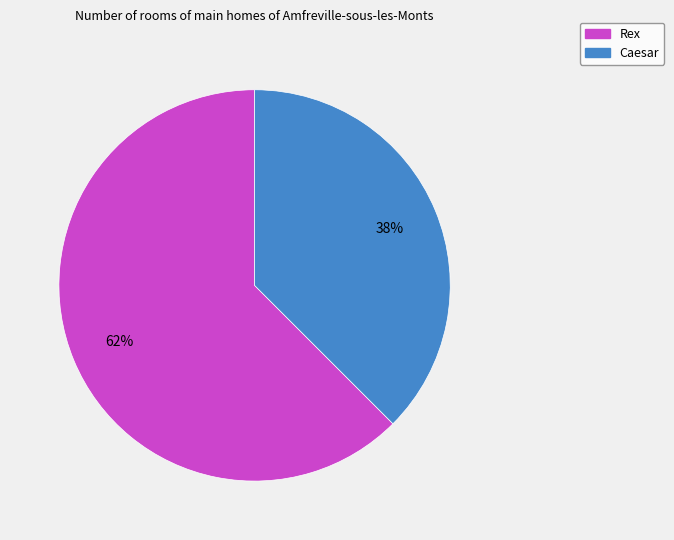

To the nearest percent, what percentage of the pie is Caesar?

38%